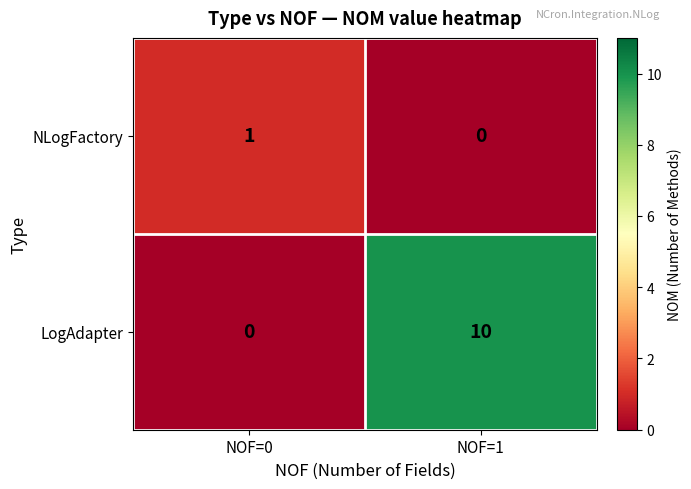

At how many categories does at least one series exceed 4?

1